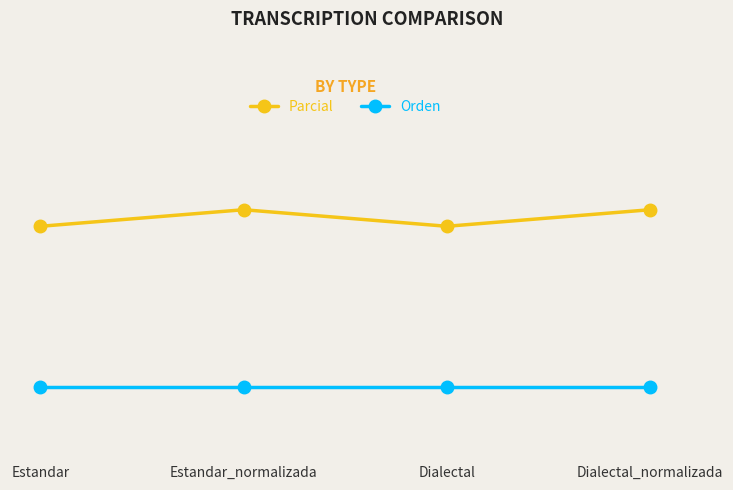

True or false: Parcial and Orden intersect in this chart.

False